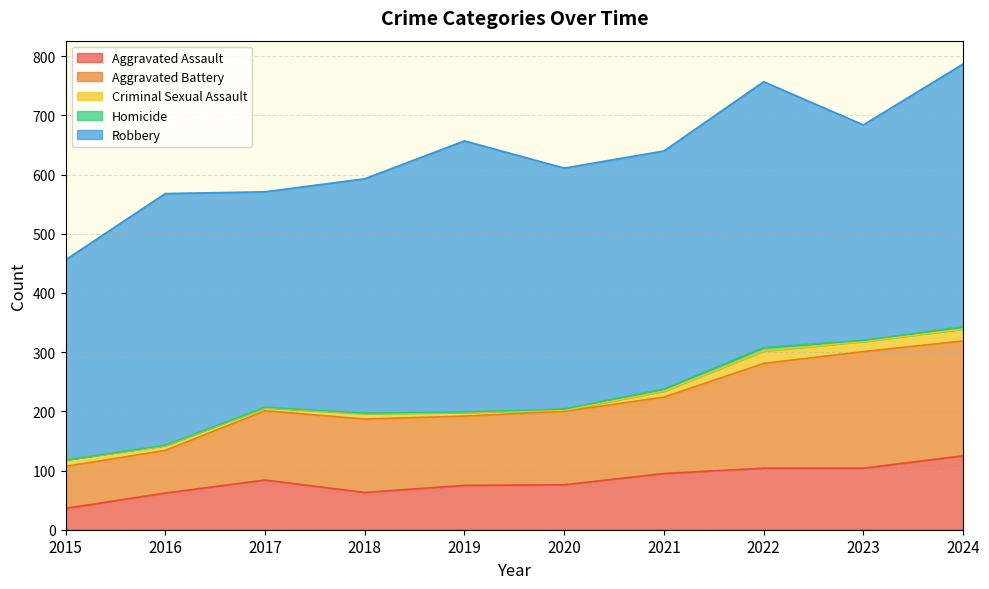

Which label corresponds to the largest value in the chart?

2019